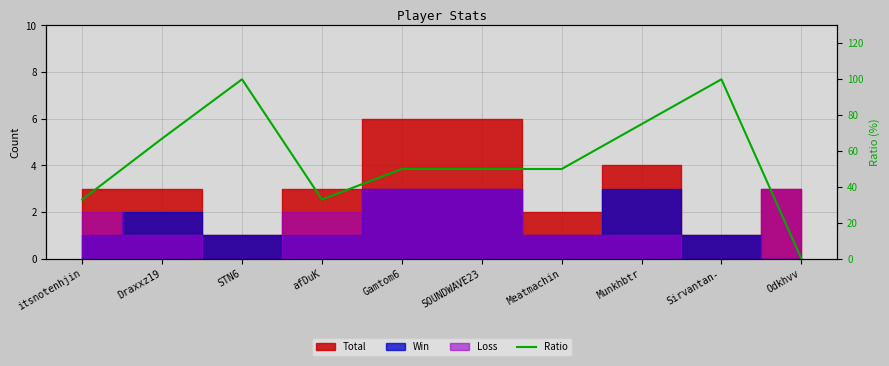

Count the number of categories in the chart.

10